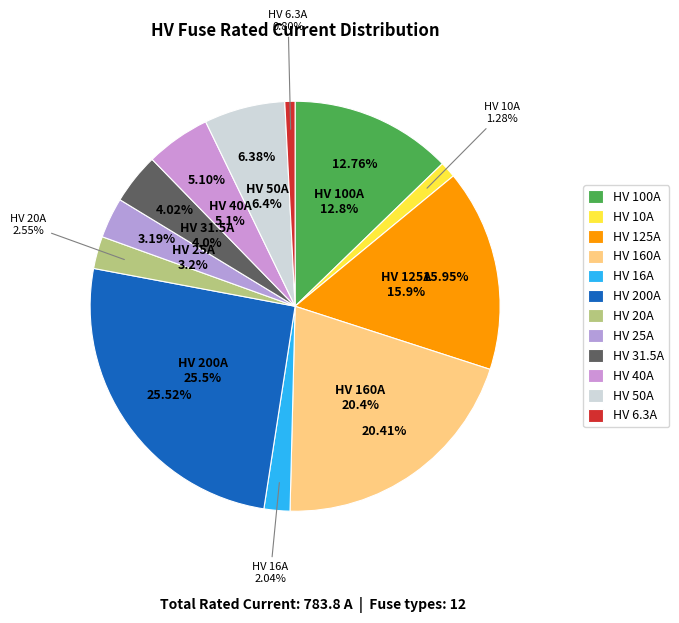

Between HV 50A and HV 200A, which is larger?

HV 200A